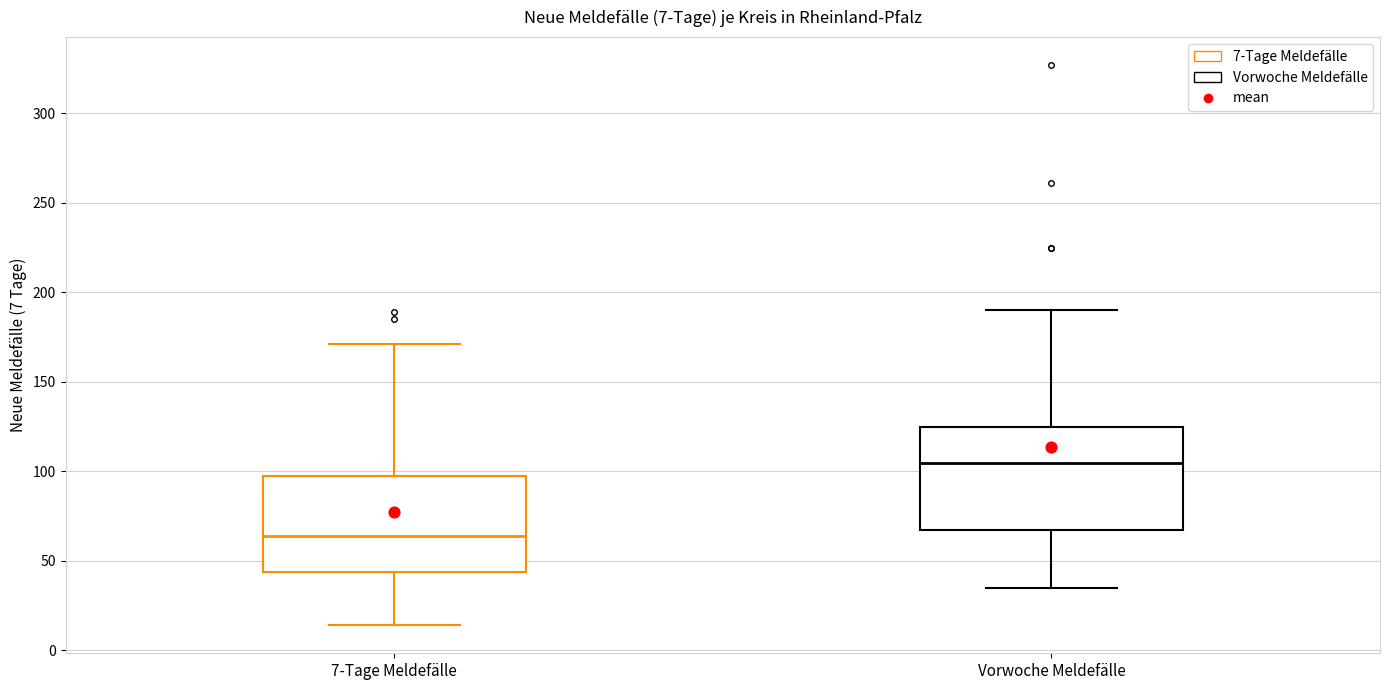

Which box has the highest median line?

Vorwoche Meldefälle